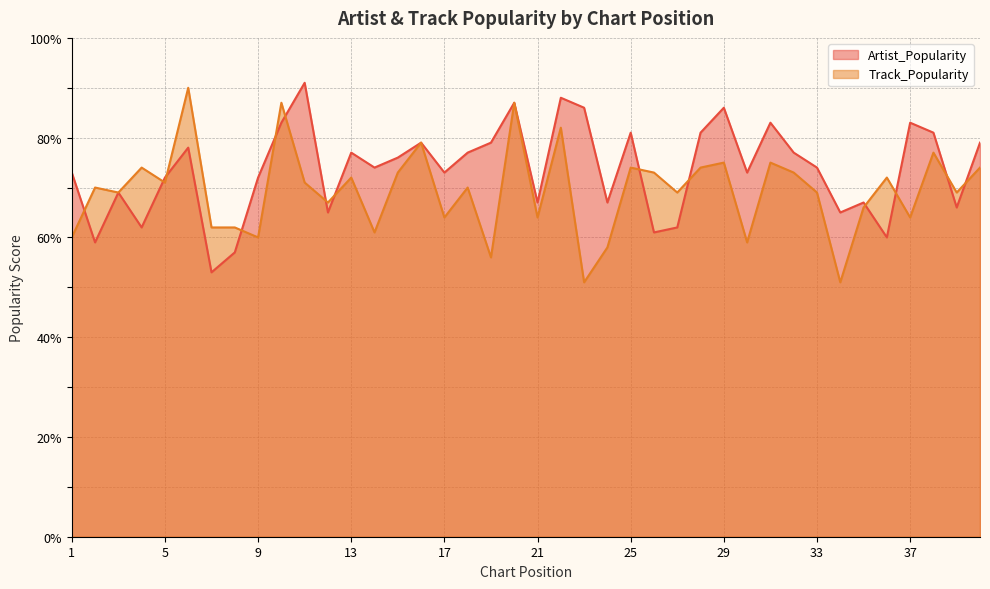

At which label is Artist_Popularity closest to 72?

5